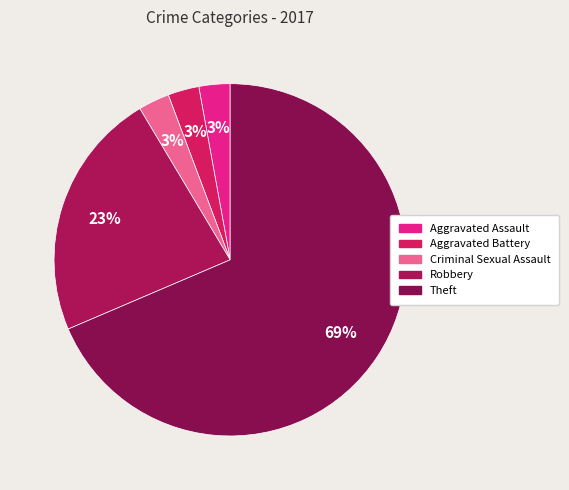

How many slices are in this pie chart?

5